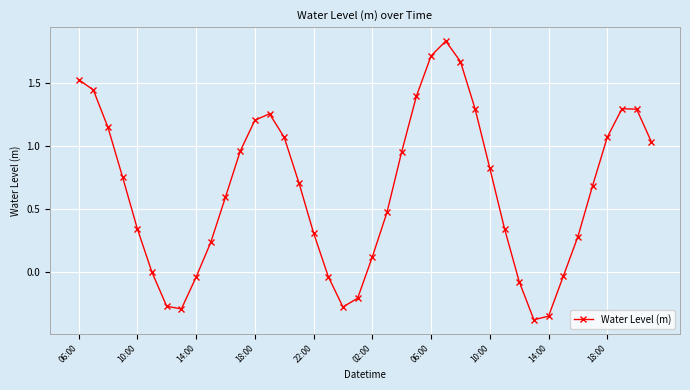

How many interior local valleys (lower than both neighbors) does the data have?

3